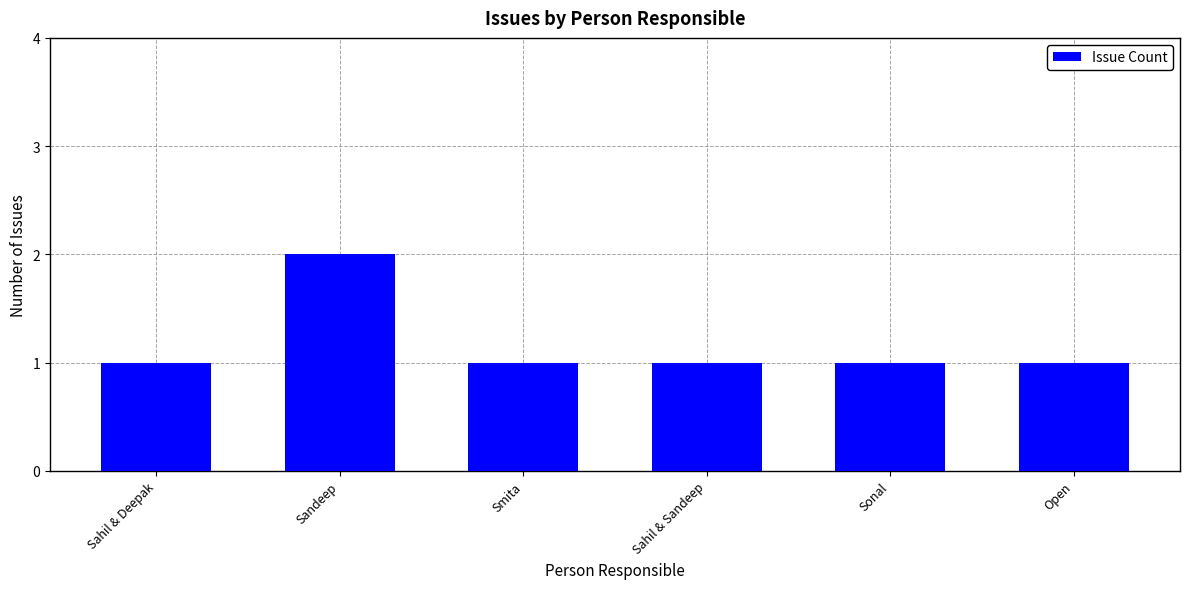

At which category does the chart reach its peak across all series?

Sandeep